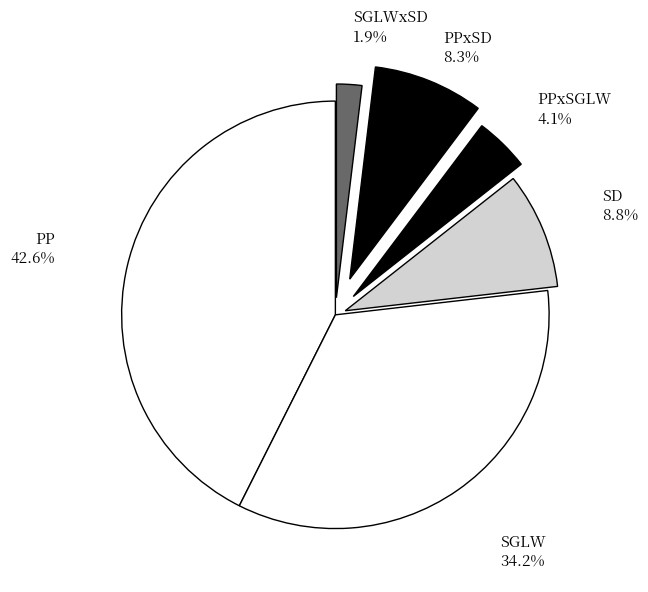

To the nearest percent, what is the difference between the largest and smallest slice percentages?

41%